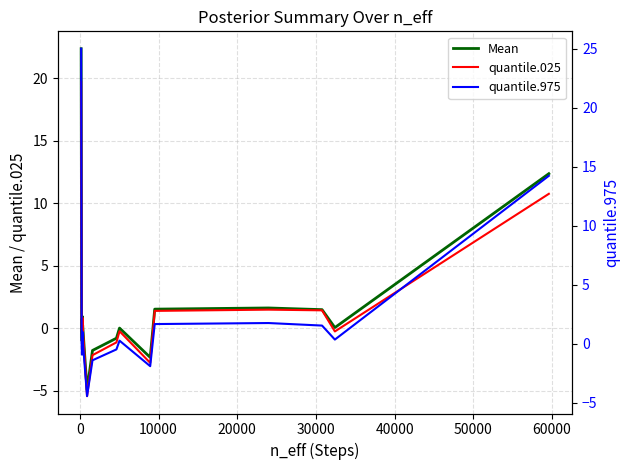

True or false: quantile.975 and quantile.025 cross at least once.

False